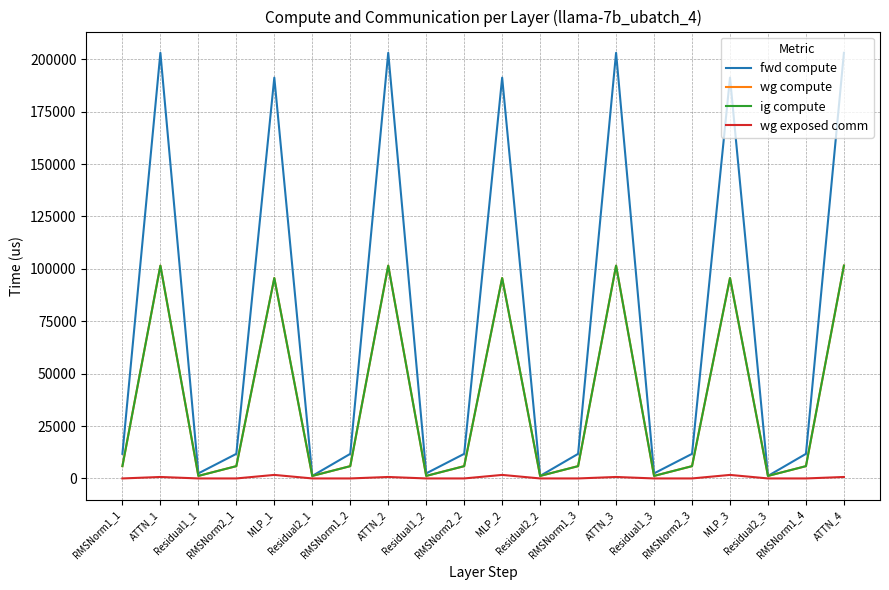

What is the difference between the maximum and minimum values in the fwd compute series?

201868.9